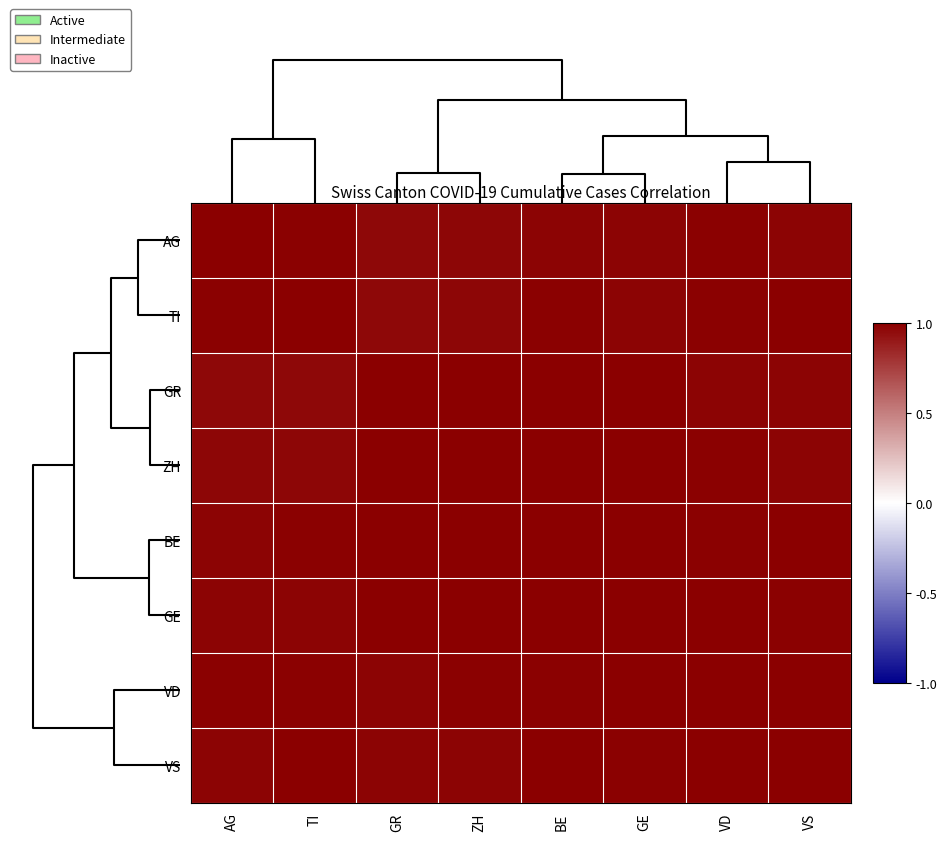

Rank the series at TI from highest to lowest value.

TI, VS, VD, AG, BE, GE, ZH, GR